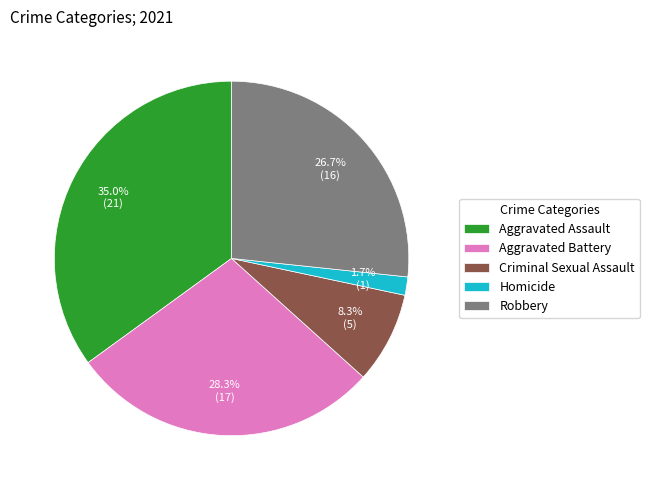

How many segments does this pie chart have?

5